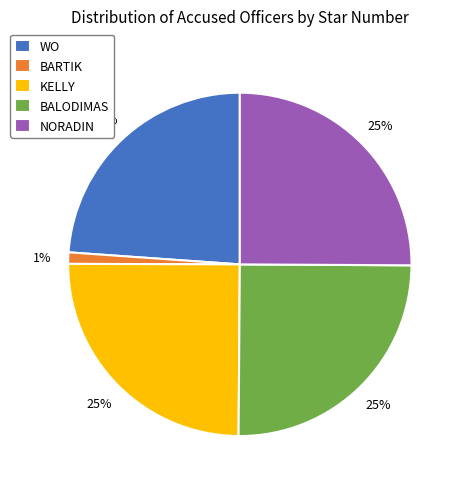

To the nearest percent, what percentage of the pie is NORADIN?

25%